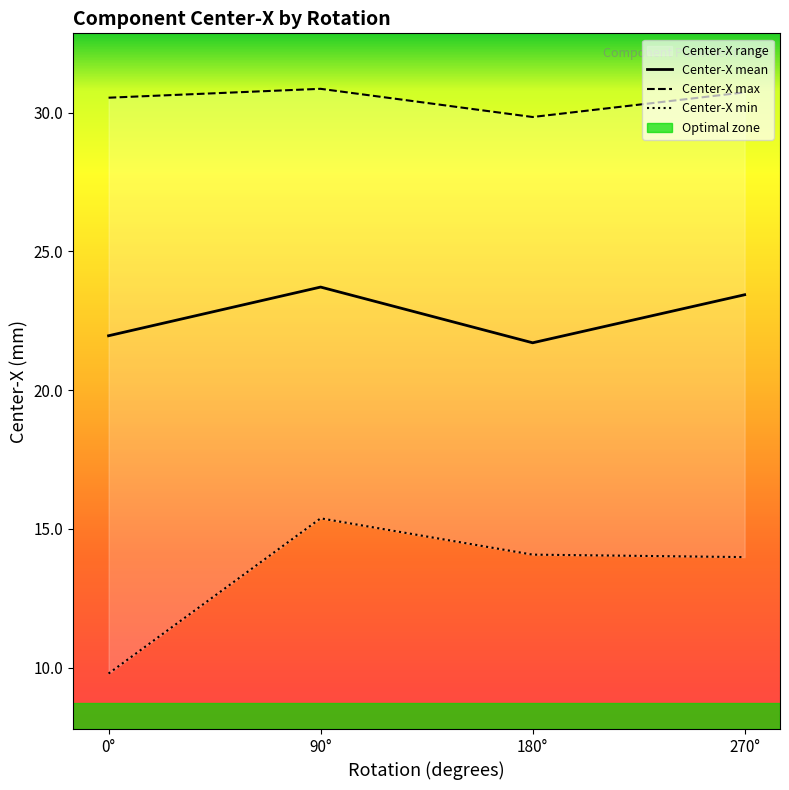

Is it true that Center-X mean equals 5.7 at 0°?

False